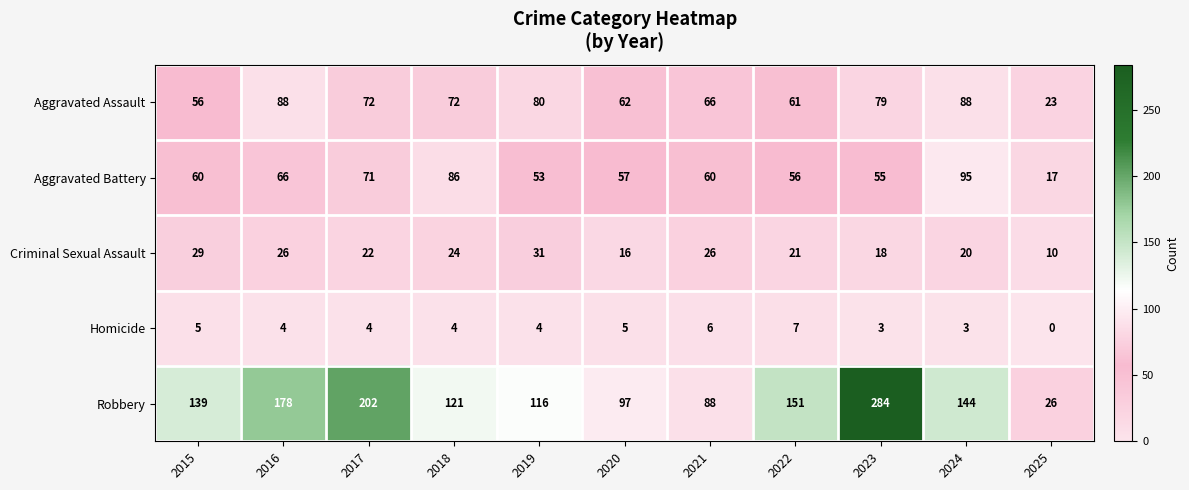

True or false: Homicide has a value of 4 at 2019.

True